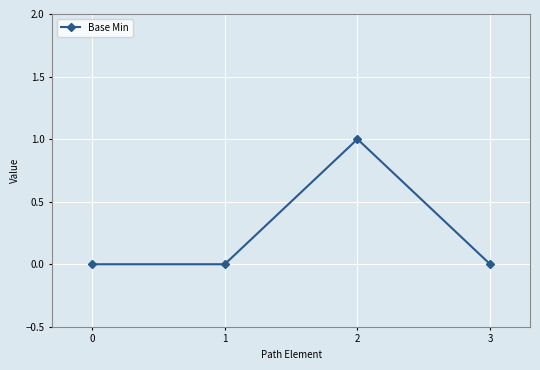

The chart shows a value of 0 at 1. True or false?

True